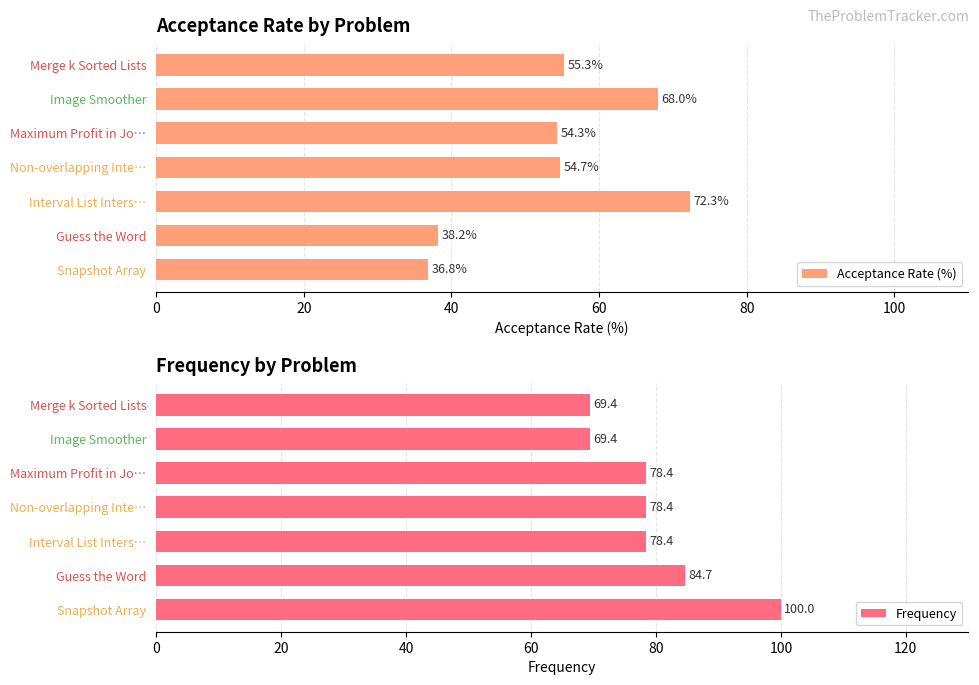

Rank the categories by Acceptance Rate (%) value from highest to lowest.

Interval List Inters…, Image Smoother, Merge k Sorted Lists, Non-overlapping Inte…, Maximum Profit in Jo…, Guess the Word, Snapshot Array